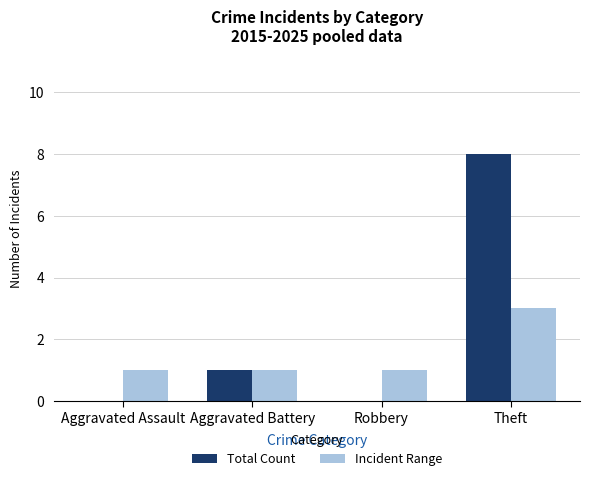

How many groups of bars are there?

4